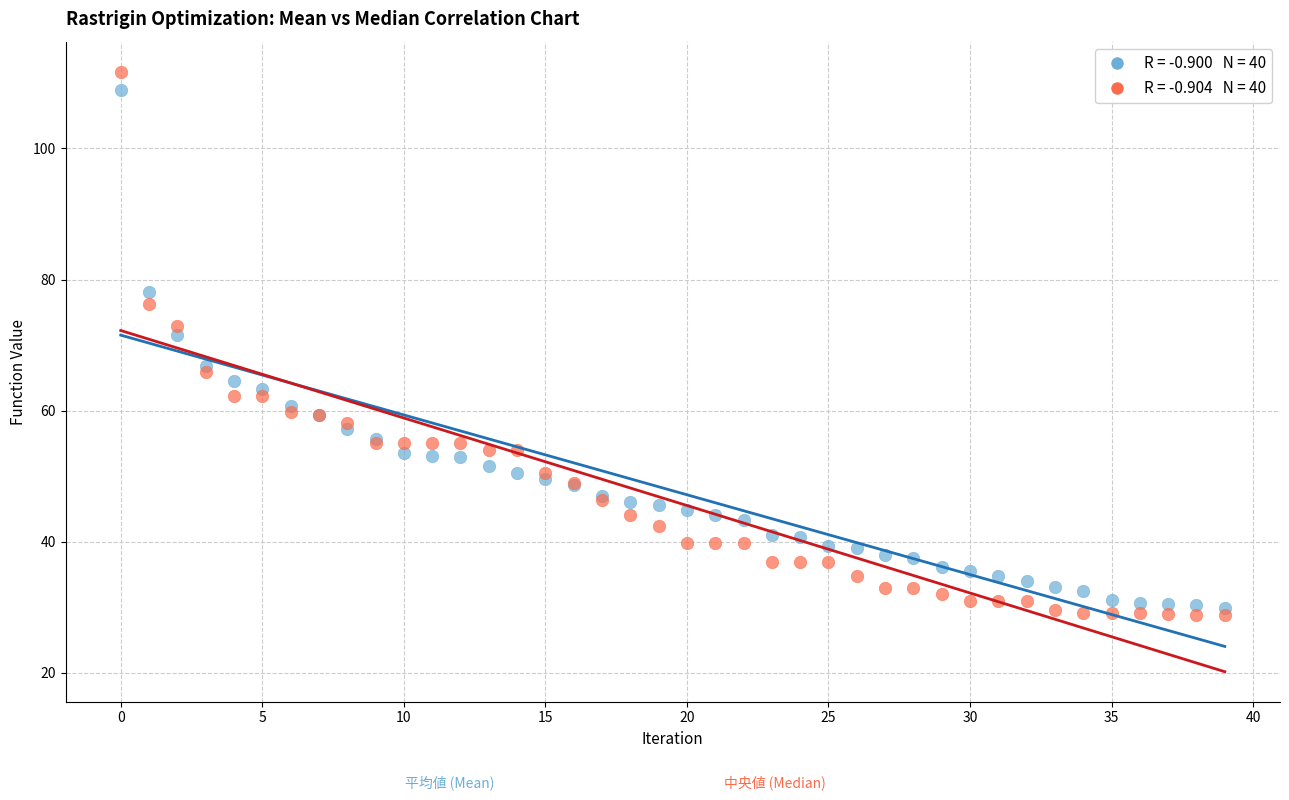

Across all series, what Y value is closest to 70?

71.6